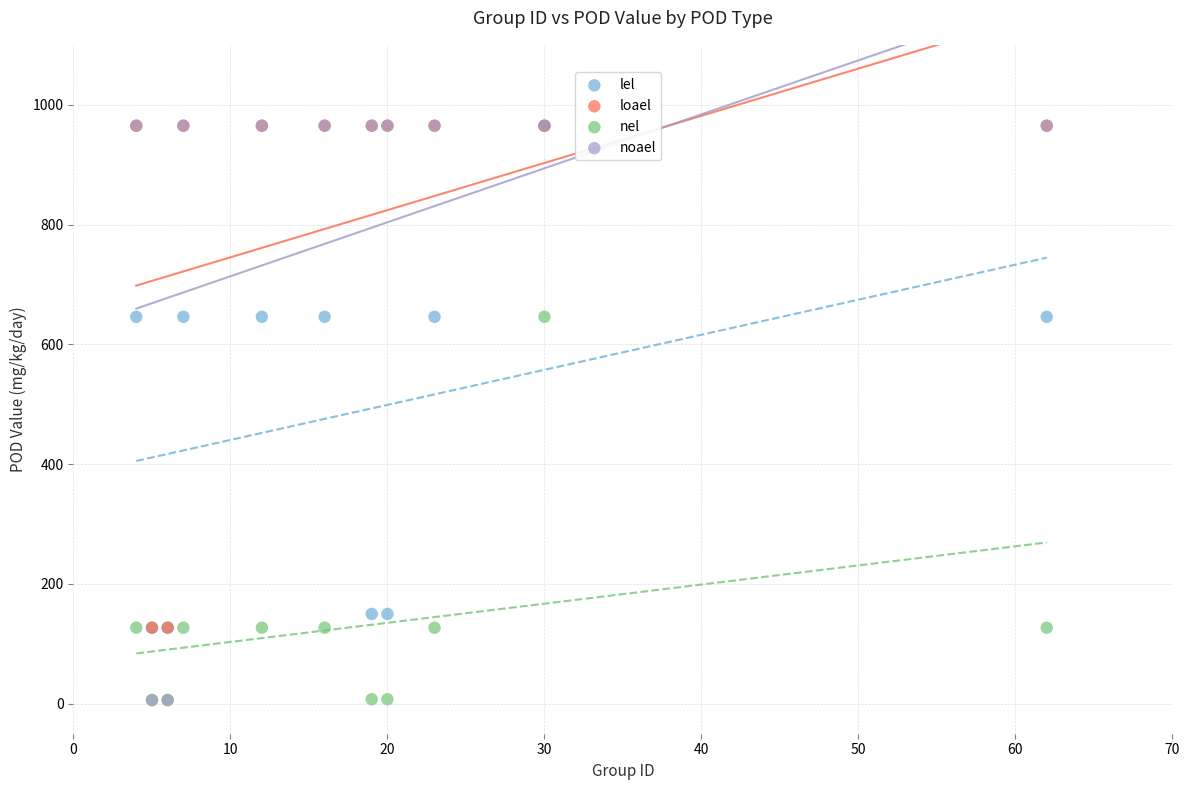

Which series has the widest spread of Y values?

noael